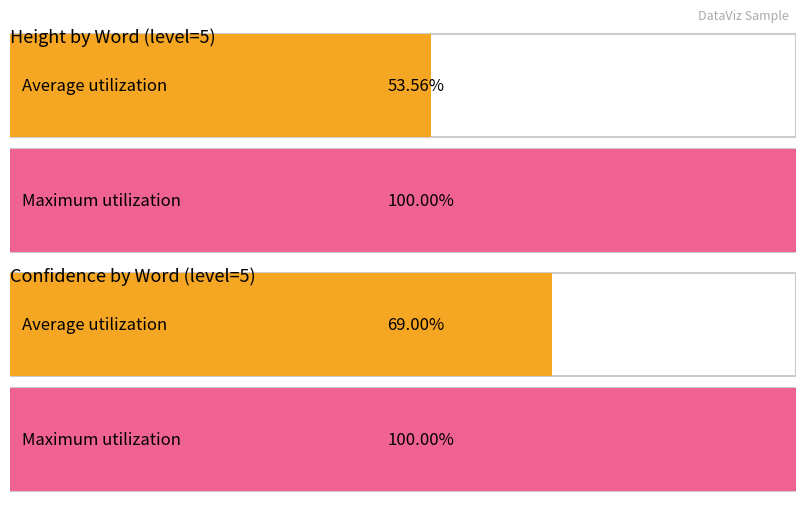

Which series has the widest spread of values?

height